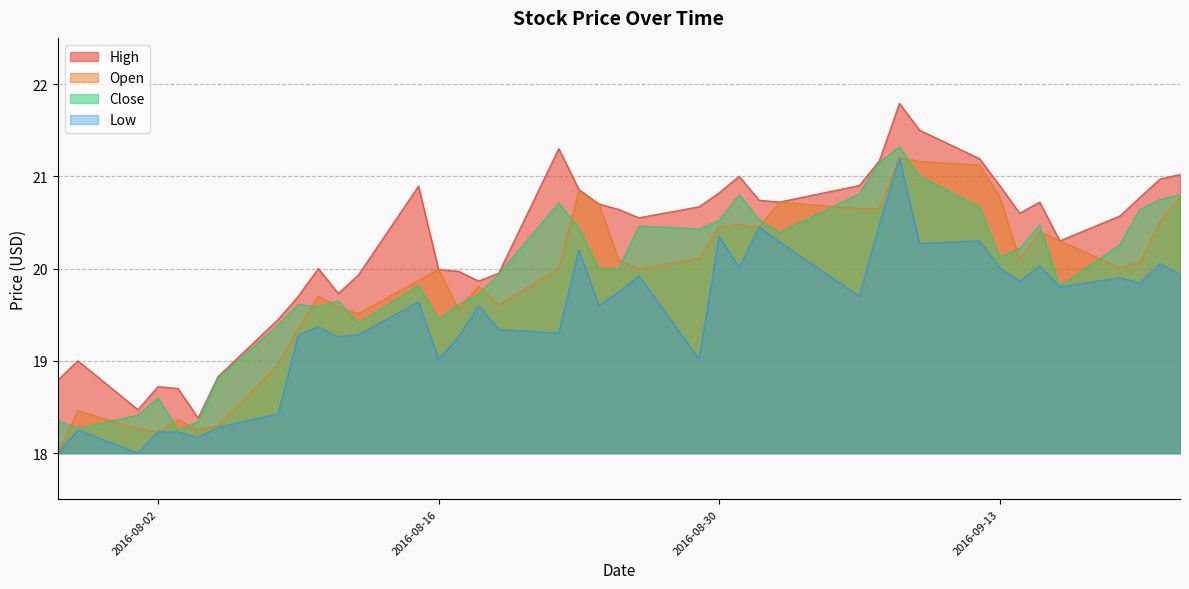

Where is the first local maximum for Open?

2016-07-29